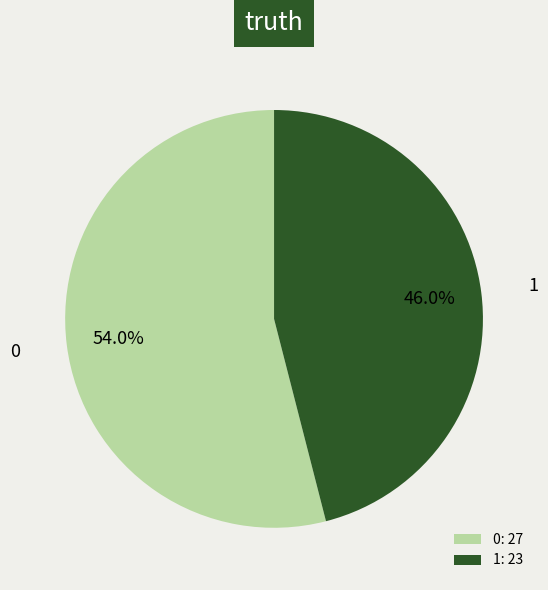

The 0 slice represents 66% of the pie. True or false?

False